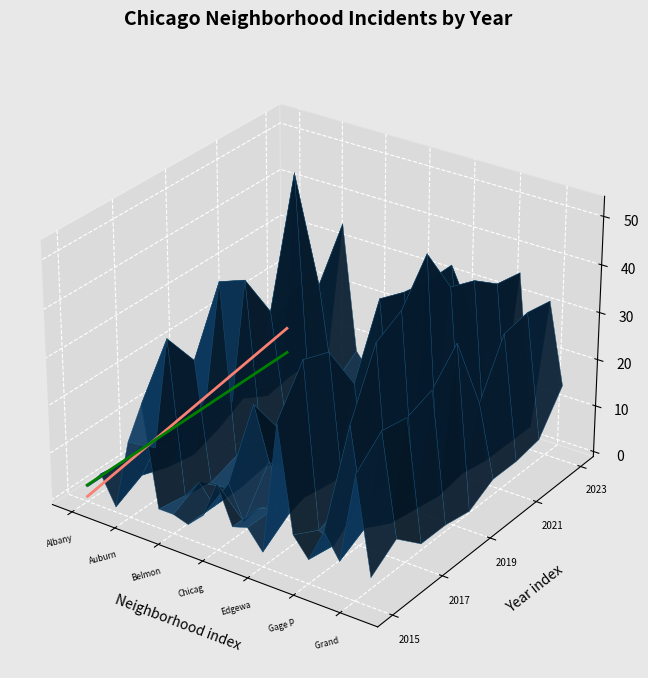

The Min-Max (front) series shows 0.0 at Auburn. True or false?

False